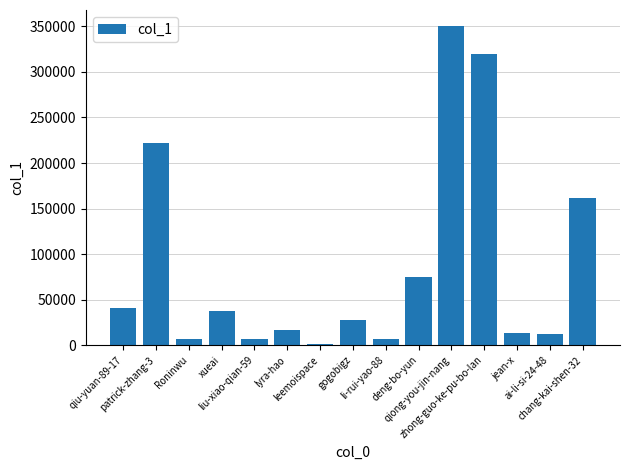

What is the change in value from lyra-hao to jean-x?

-3717